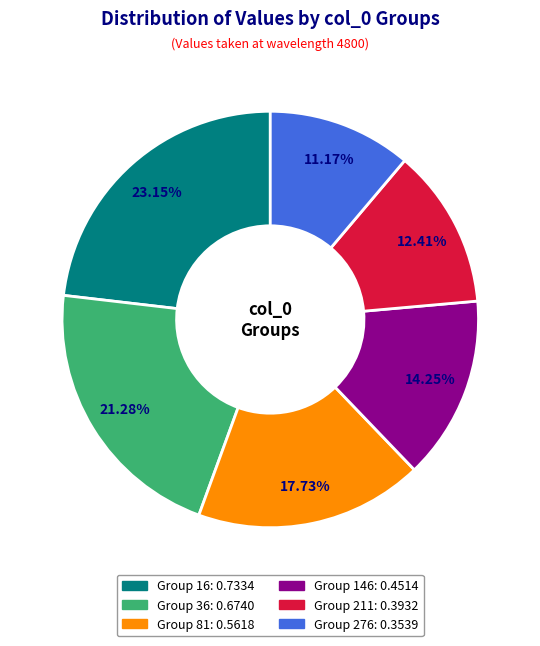

How many segments does this pie chart have?

6